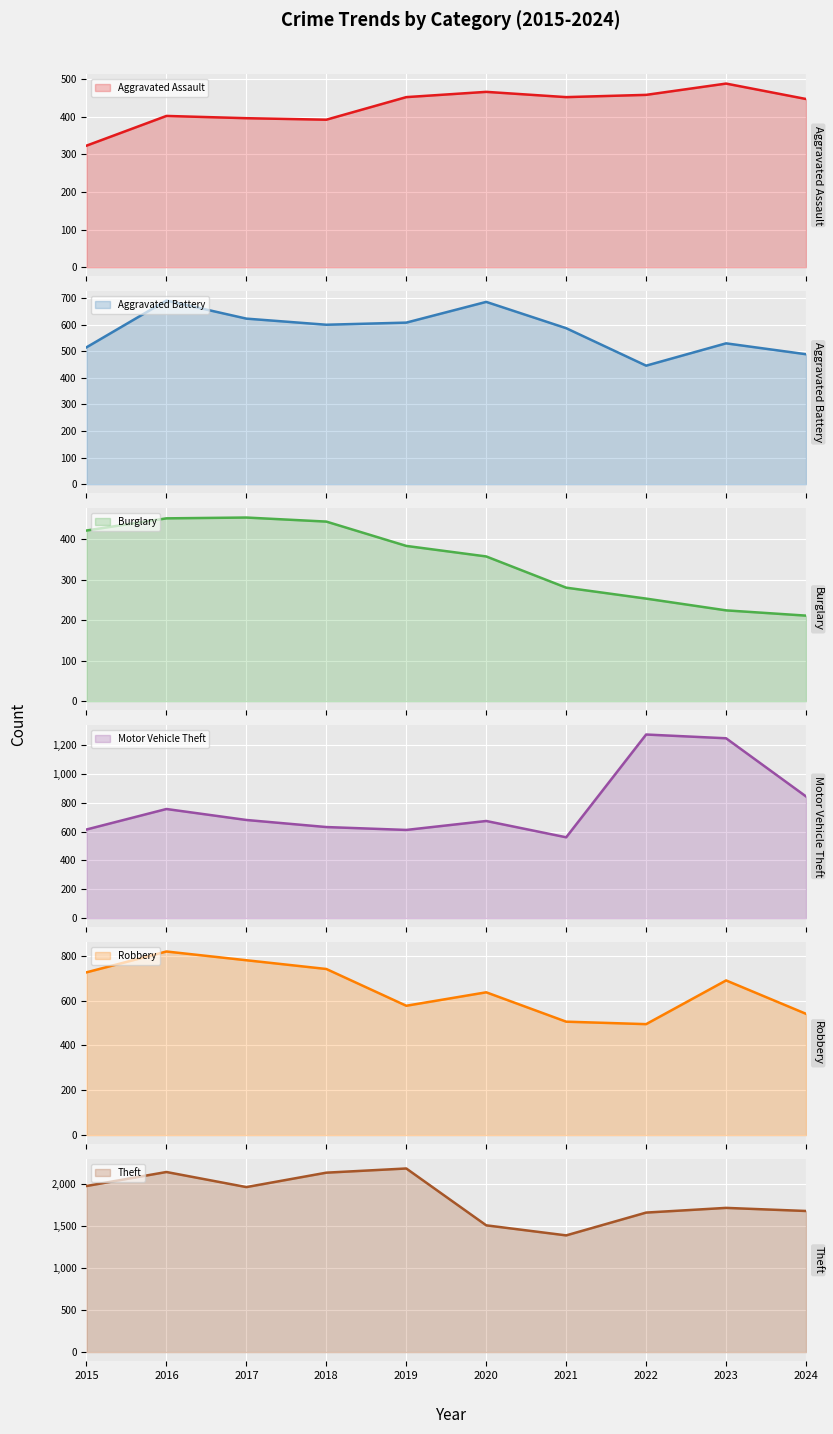

At which label does Motor Vehicle Theft reach its peak?

2022